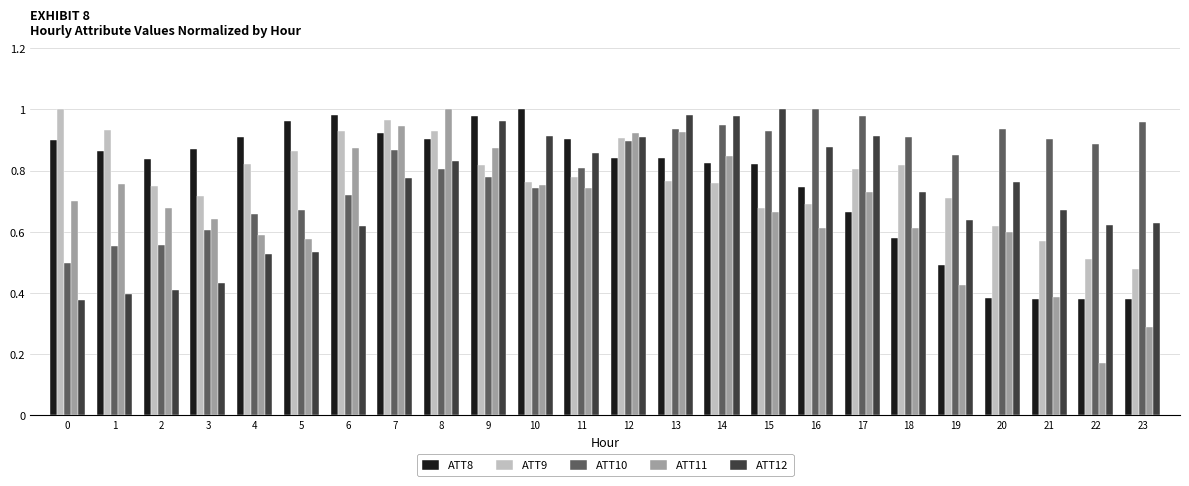

At 2, list the series in order from largest to smallest.

ATT8, ATT9, ATT11, ATT10, ATT12